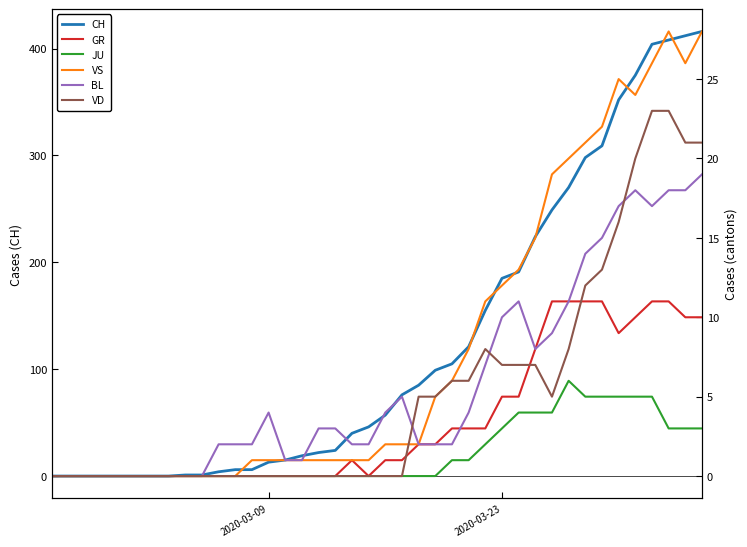

True or false: VS and JU intersect in this chart.

False